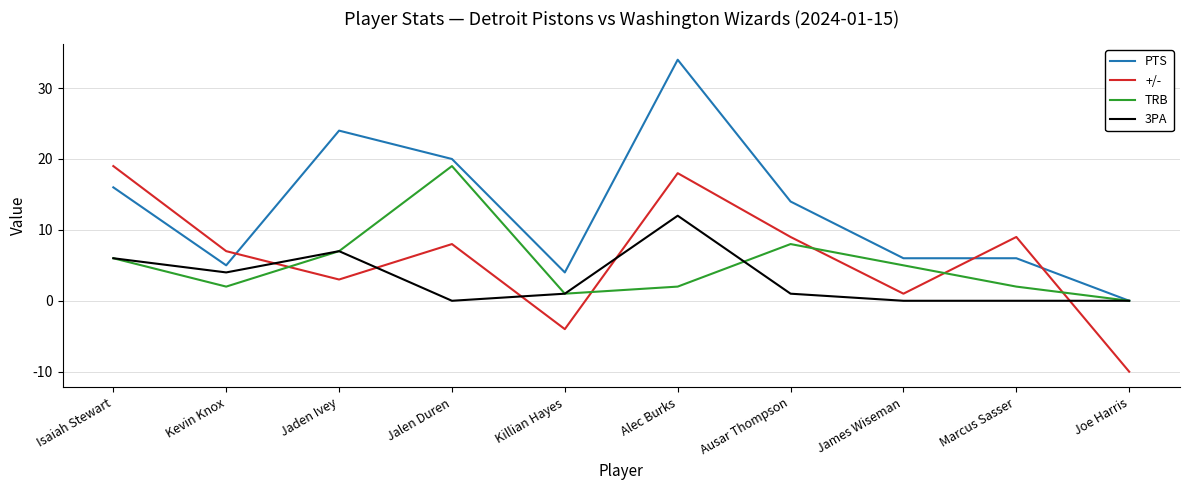

How many values in the PTS series are below 14?

5